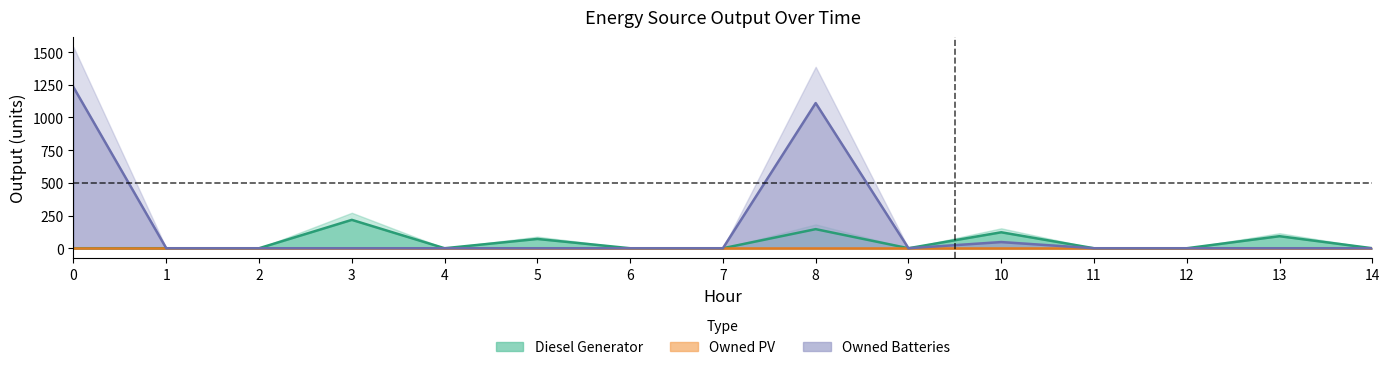

Read the Diesel Generator value at 3, to the nearest 5.

215